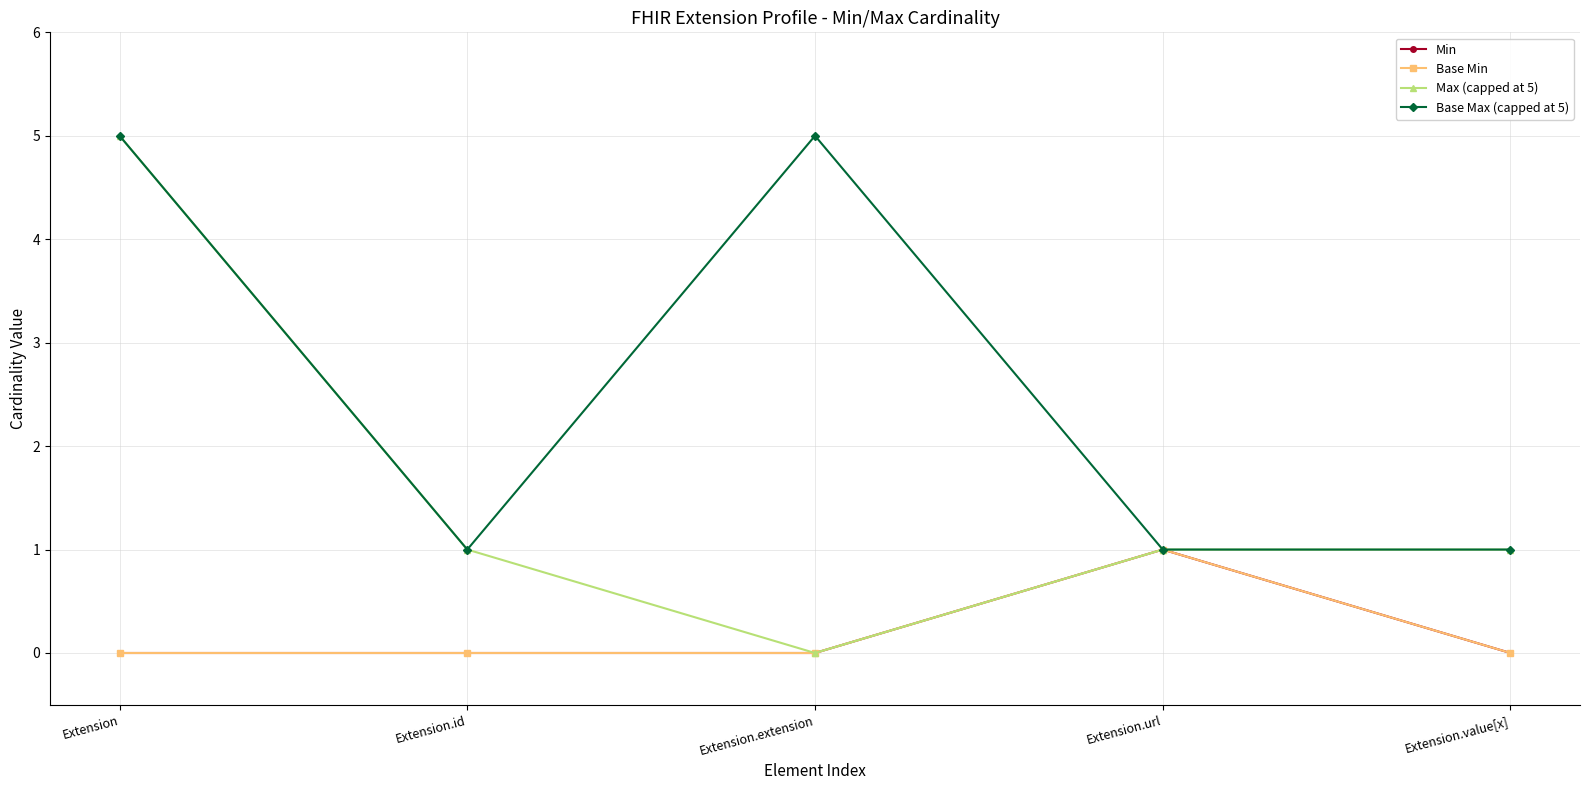

At which label does Base Max (capped at 5) reach its minimum?

Extension.id